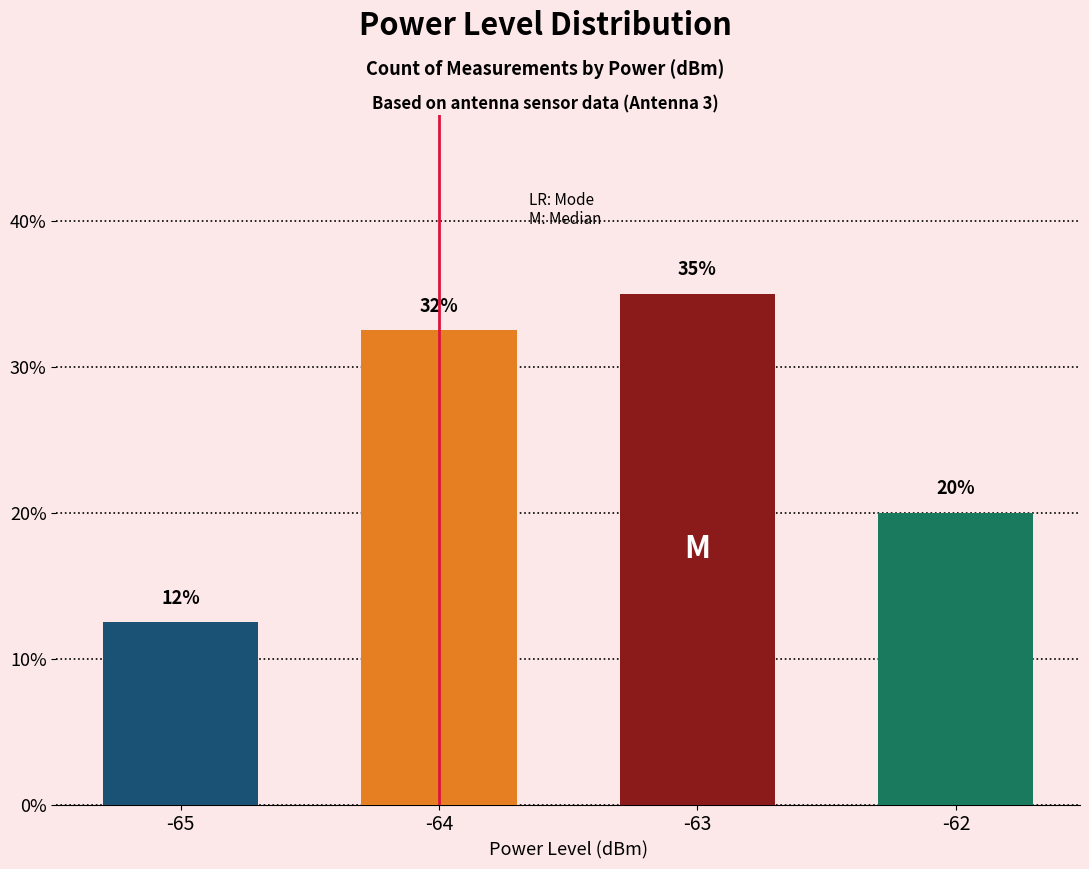

Which label corresponds to the largest value in the chart?

-63